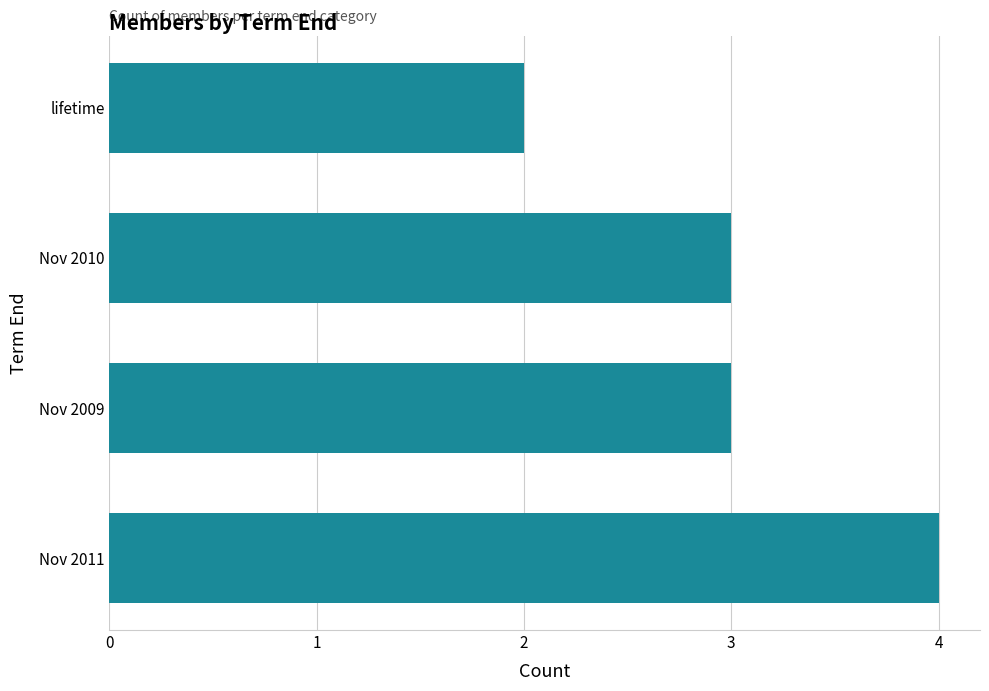

The value at lifetime is 3. True or false?

False